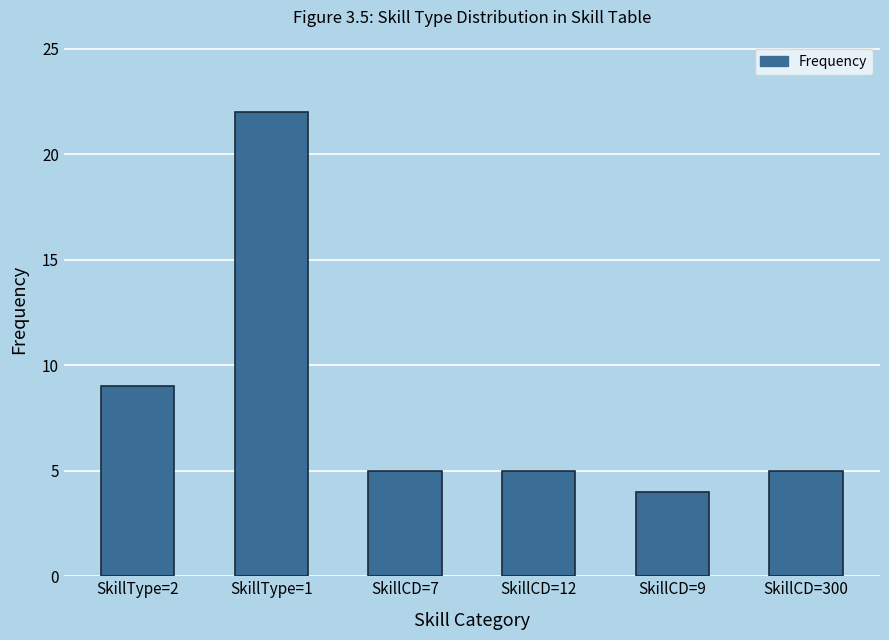

Which category has the highest value across all series?

SkillType=1